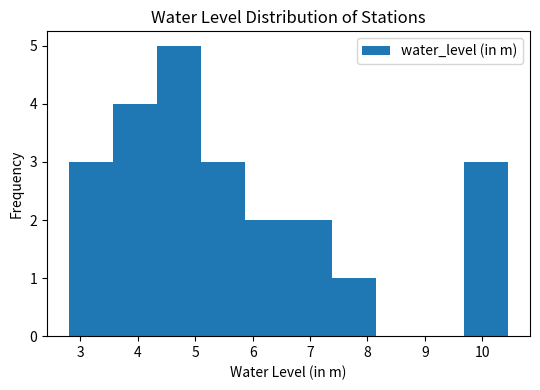

What is the height of the bar covering 7.4 to 8.2 on the x-axis? Neither the bar edges nor the heights are printed on the chart, so give them approximately, as read against the axes.

1